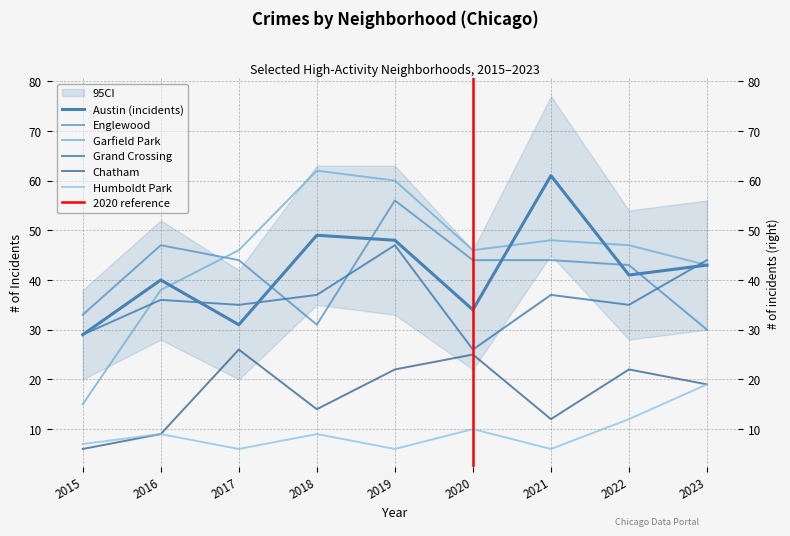

Which series ends up on top after the final intersection of Garfield Park and Austin?

Garfield Park